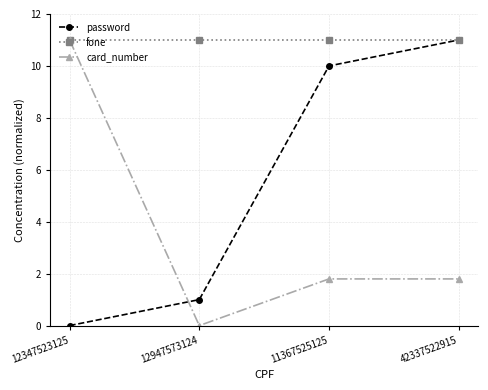

What is the label of the 4th point from the left?

42337522915